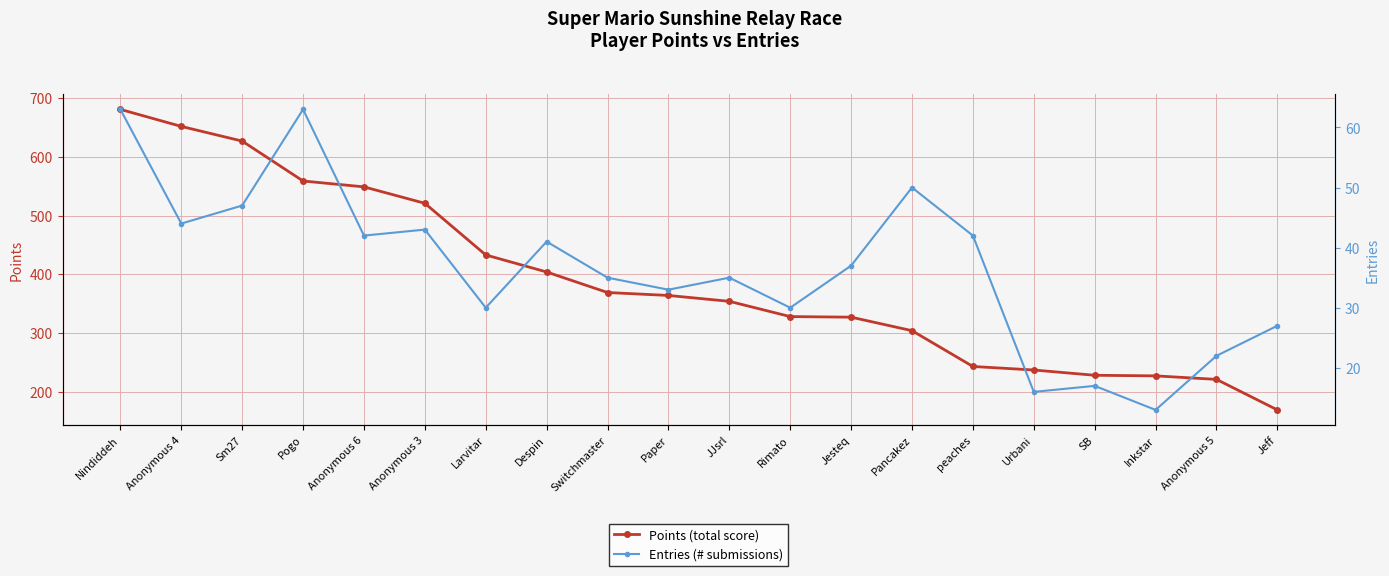

What is the difference between the second highest and second lowest values in the Points (total score) series?

431